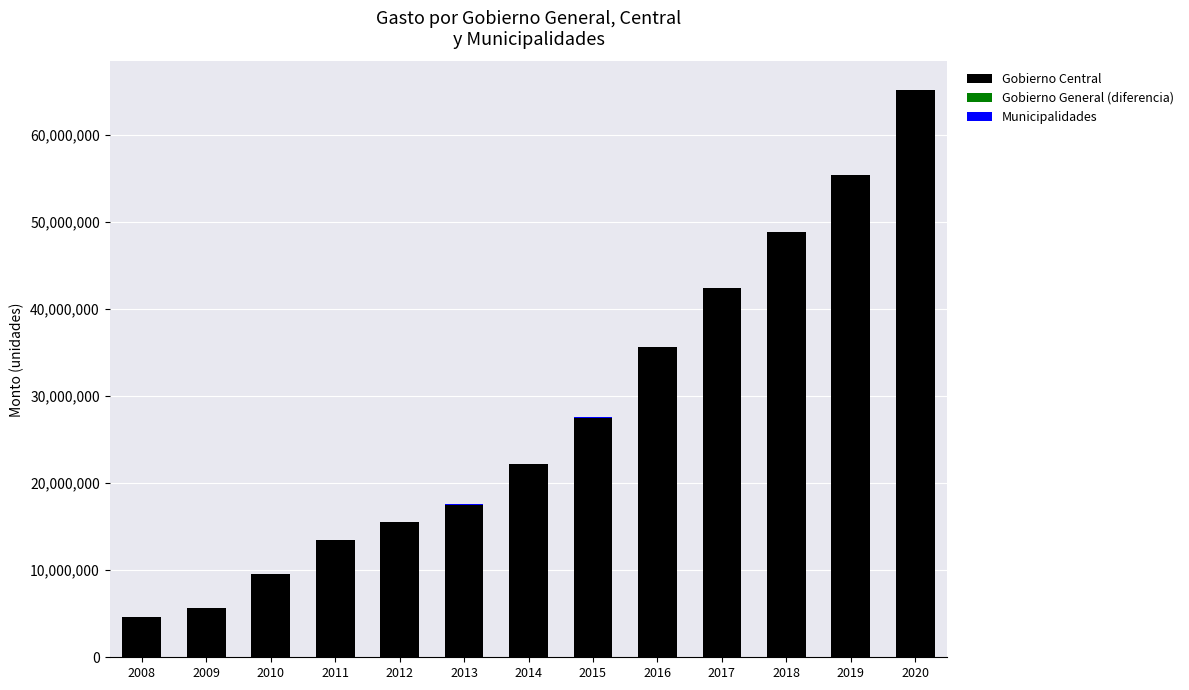

What is the approximate value of Gobierno Central at 2012?

15517618